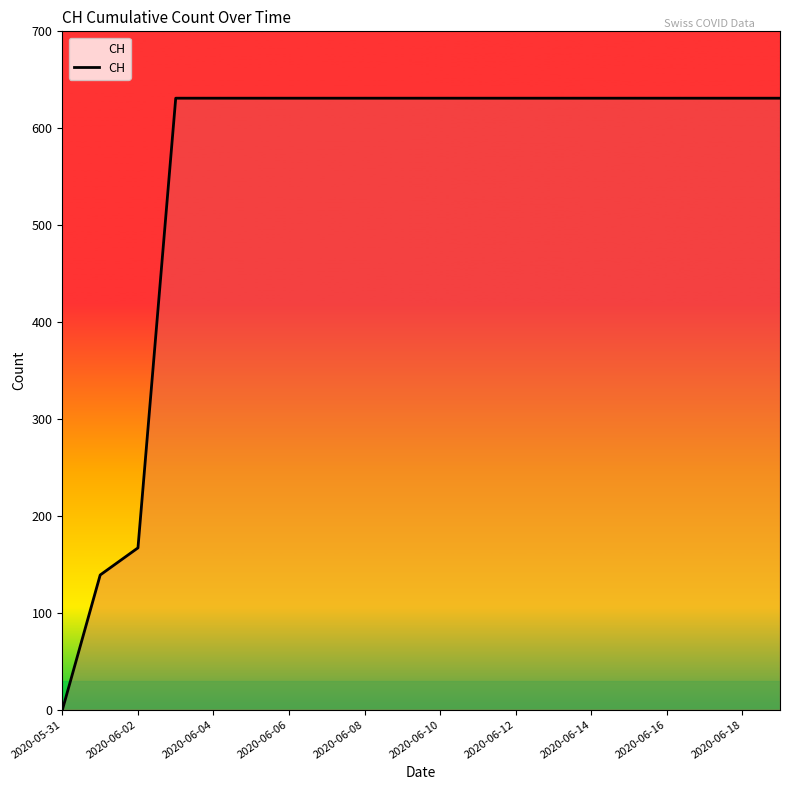

How many data points does each series have?

20